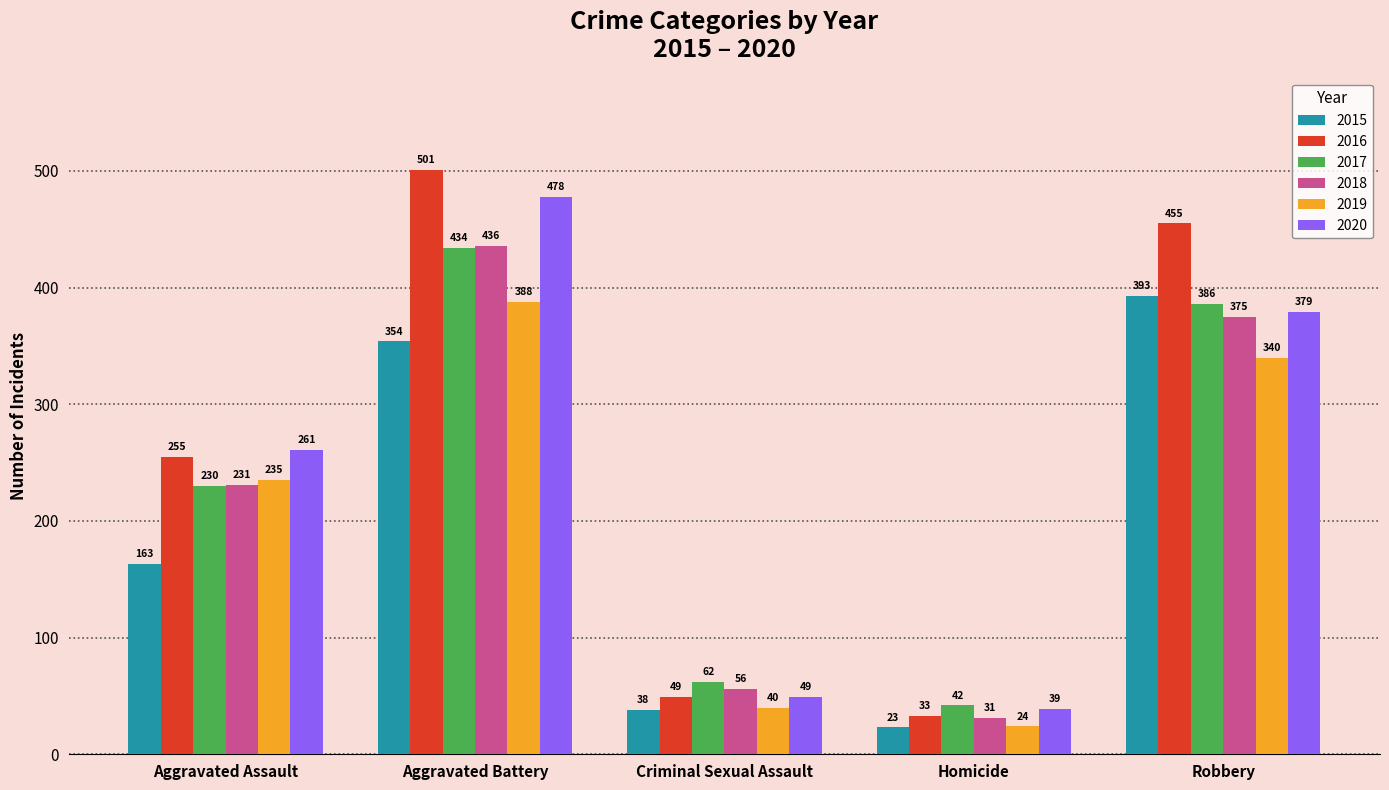

How many data points does each series have?

5